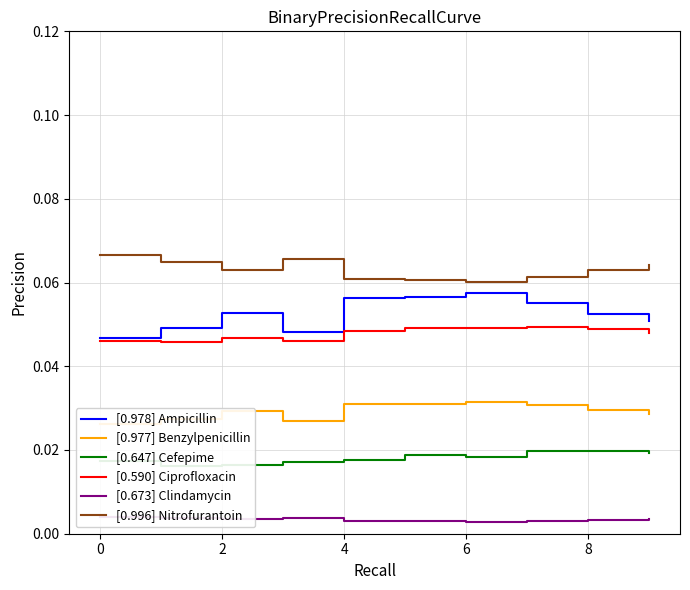

True or false: [0.978] Ampicillin has more than 0 interior local peaks.

True